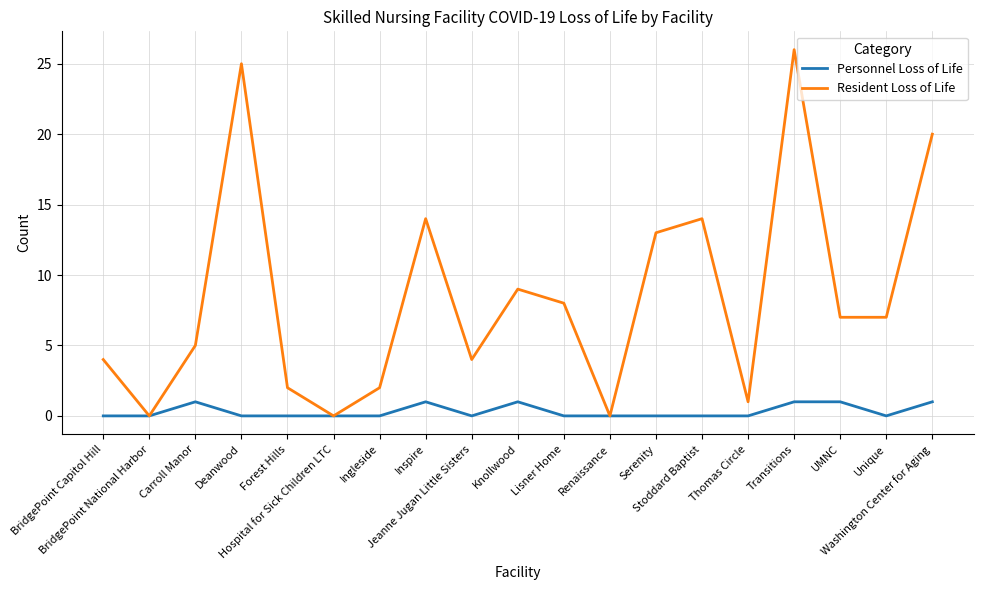

What is the average value of the Resident Loss of Life series?

8